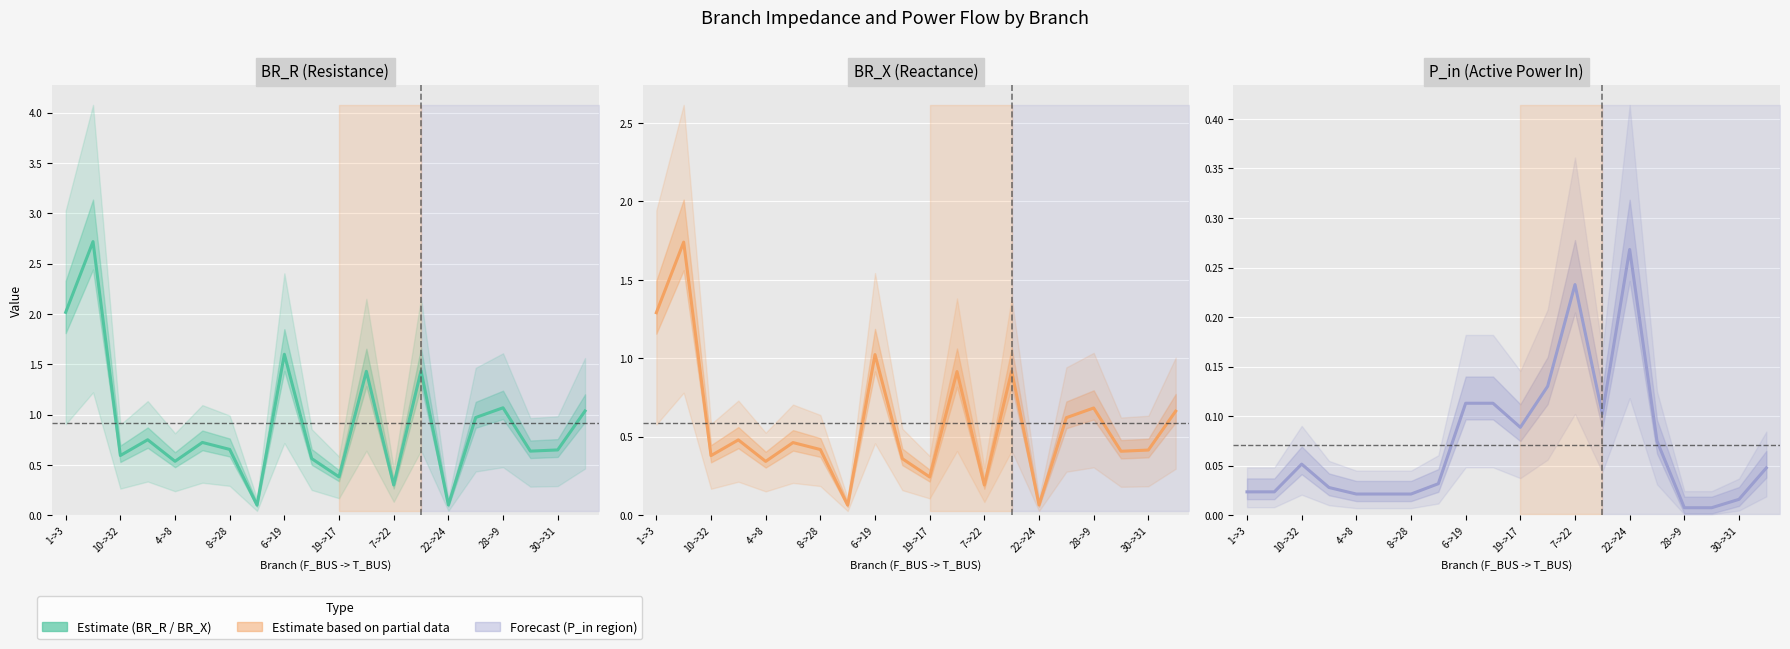

Between which two adjacent categories do BR_R (Resistance) and P_in (Active Power In) first intersect?

13 and 14